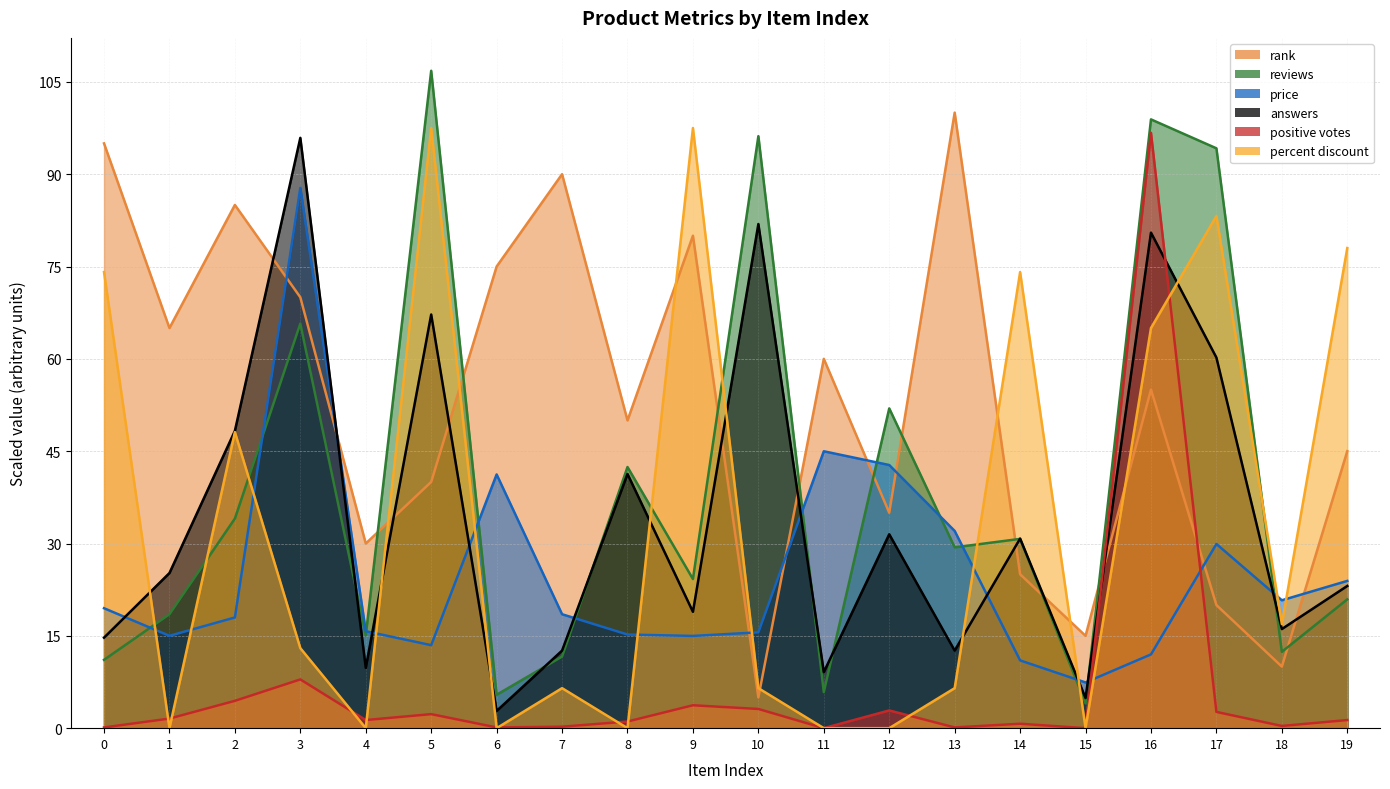

Where is reviews nearest to the value 55?

12